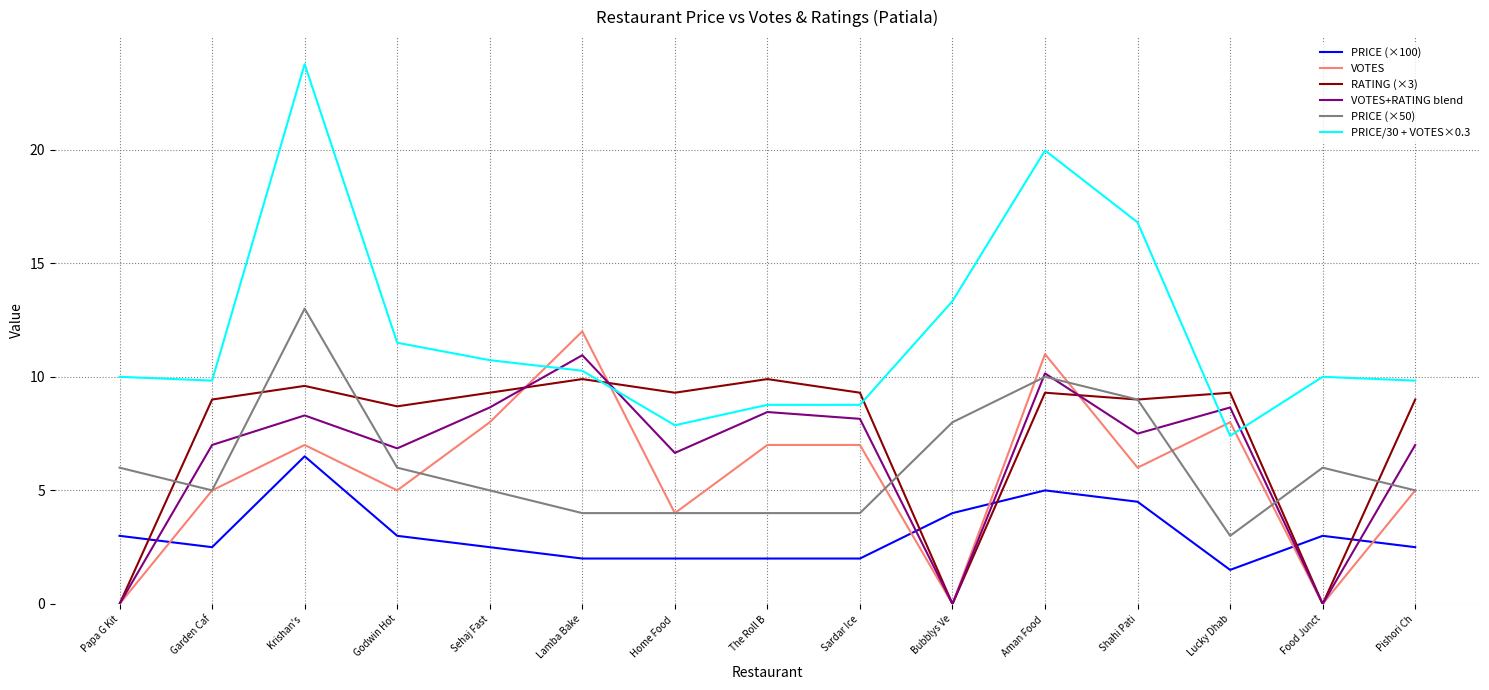

Is it true that PRICE (×100) equals 0.8 at Home Food ?

False